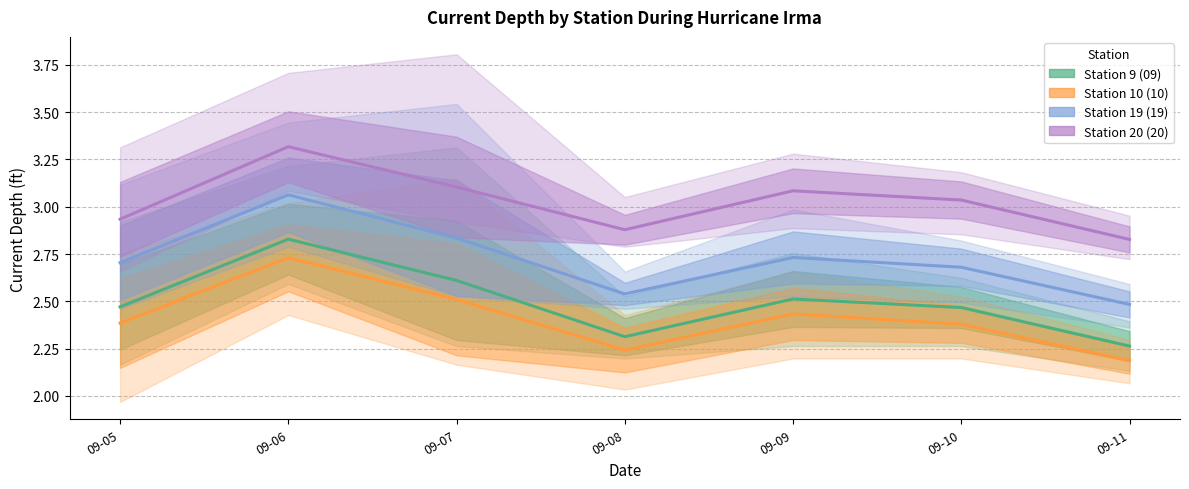

Reading left to right, transcribe all the data shown in this chart.

Station 9 (09): 09-05=2.5	09-06=2.8	09-07=2.6	09-08=2.3	09-09=2.5	09-10=2.5	09-11=2.3
Station 10 (10): 09-05=2.4	09-06=2.7	09-07=2.5	09-08=2.2	09-09=2.4	09-10=2.4	09-11=2.2
Station 19 (19): 09-05=2.7	09-06=3.1	09-07=2.8	09-08=2.5	09-09=2.7	09-10=2.7	09-11=2.5
Station 20 (20): 09-05=2.9	09-06=3.3	09-07=3.1	09-08=2.9	09-09=3.1	09-10=3.0	09-11=2.8